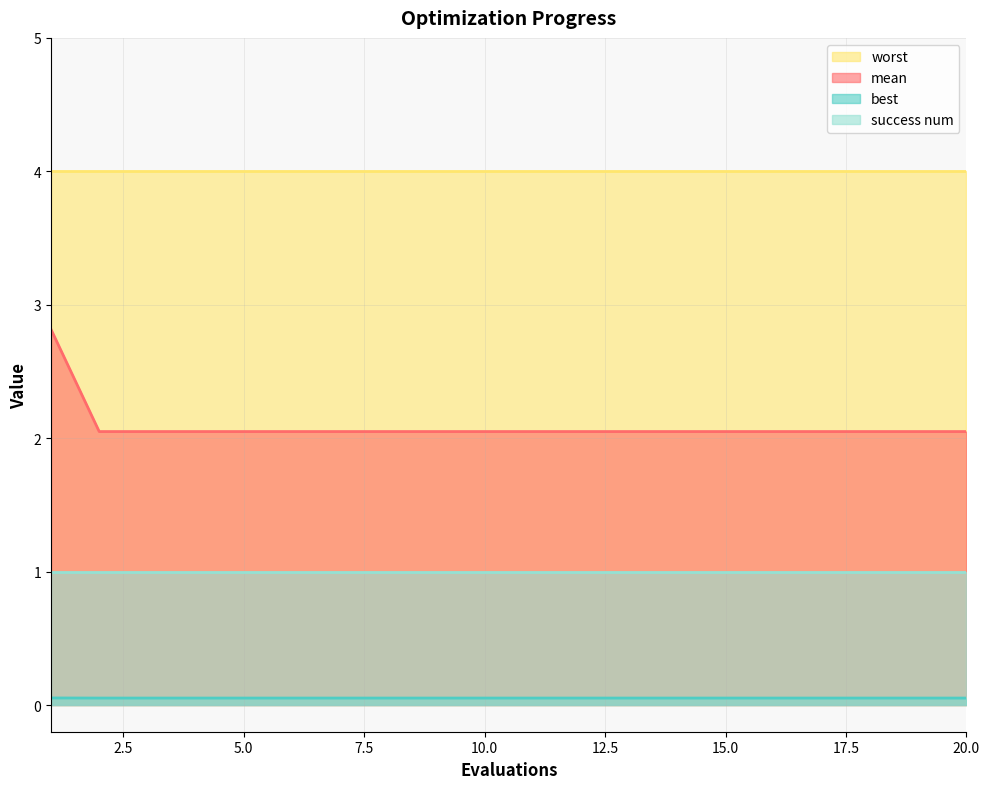

At which category does the chart reach its peak across all series?

1